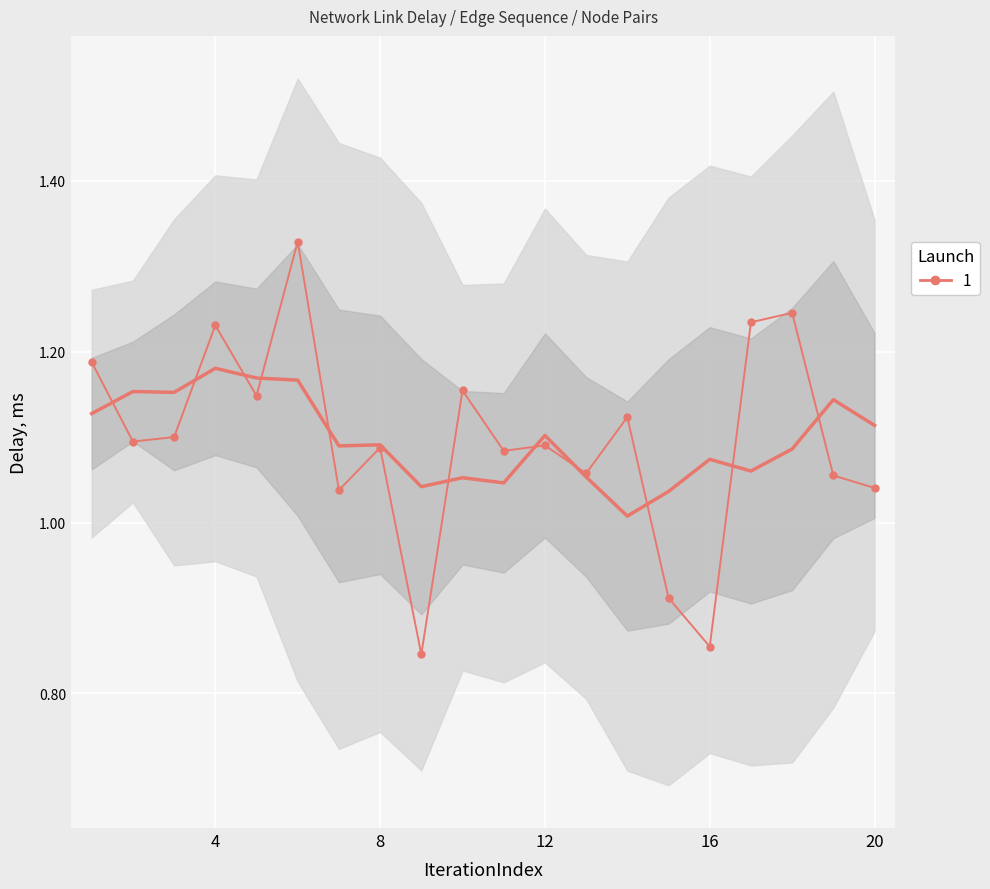

What is the sum of all values?

21.9